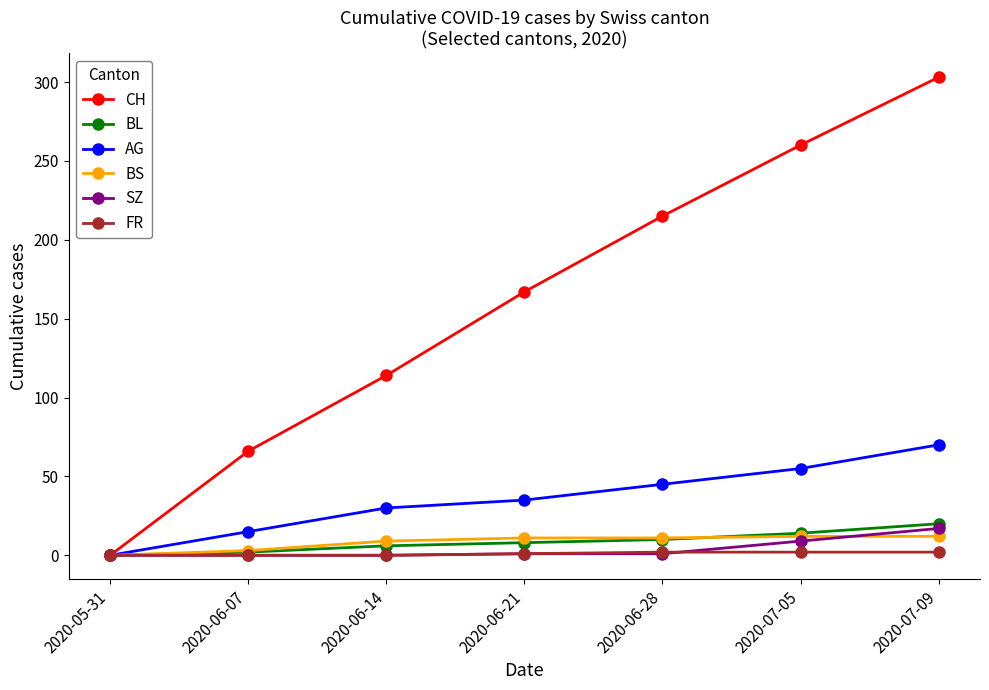

The value of CH at 2020-06-21 is 167. True or false?

True